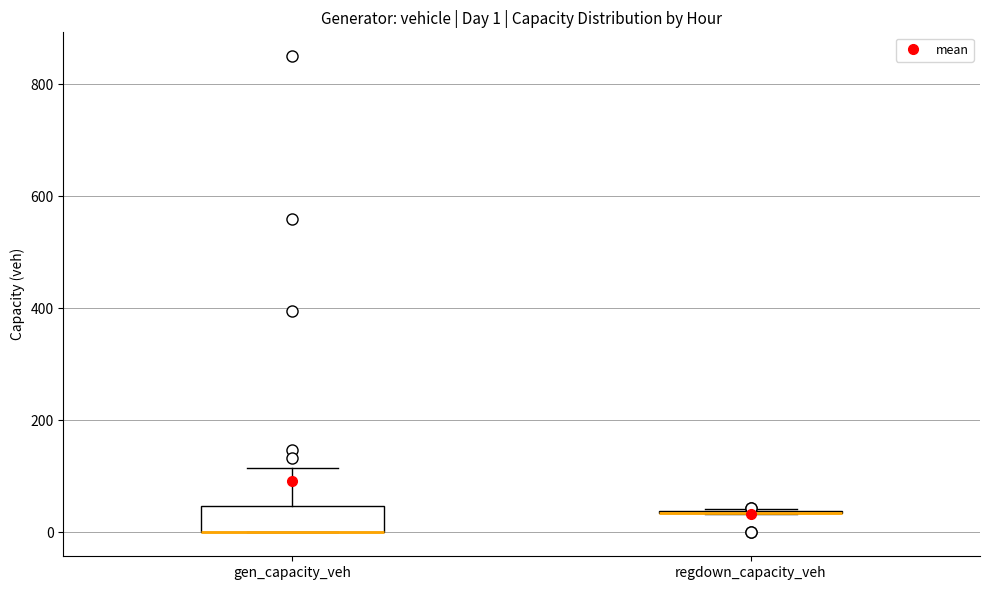

Which box is the tallest, from its lower edge to its upper edge?

gen_capacity_veh